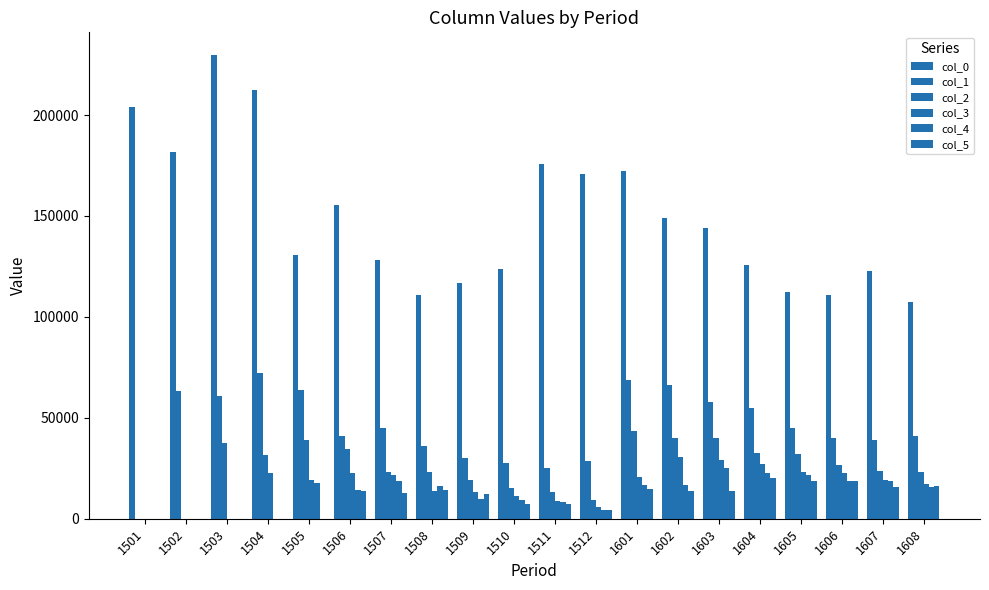

The value of col_4 at 1501 is 0. True or false?

True